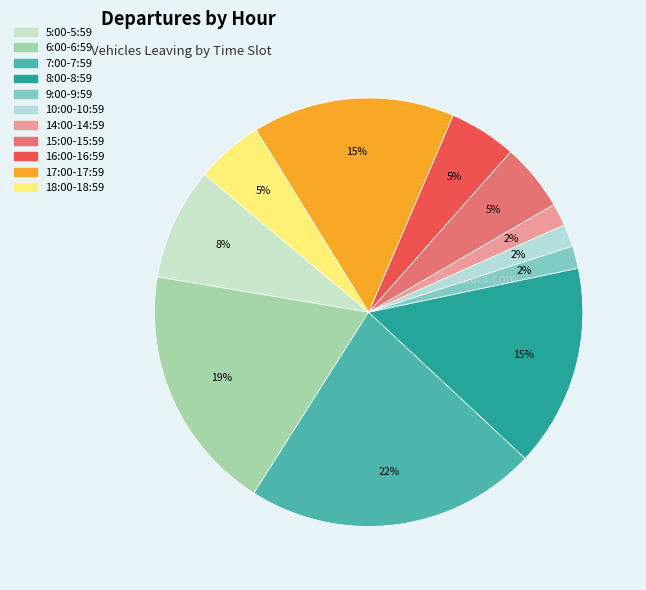

Which slice is the largest?

7:00-7:59